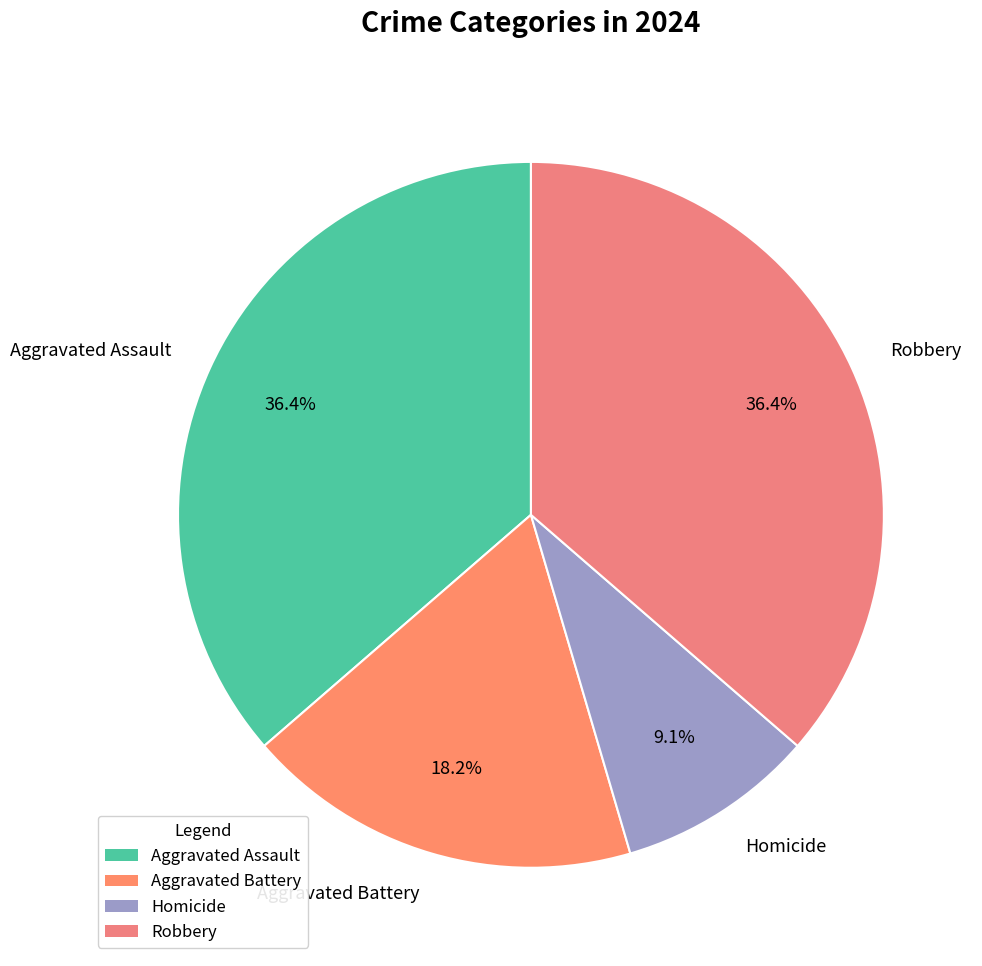

What is the total percentage of Aggravated Assault and Homicide?

45.5%